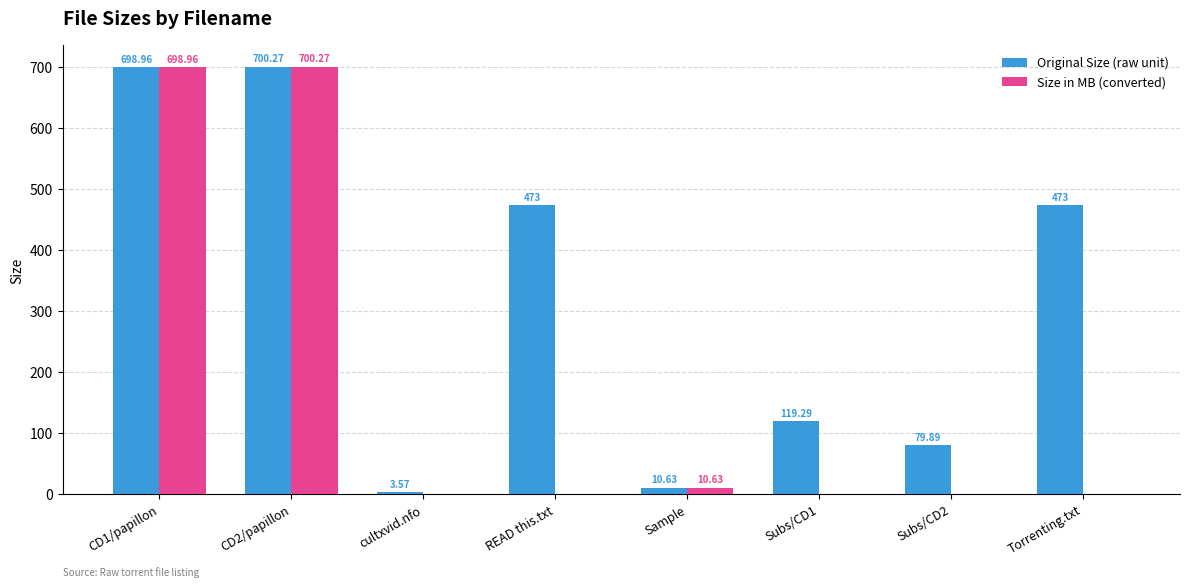

Where is Size in MB (converted) nearest to the value 350?

Sample